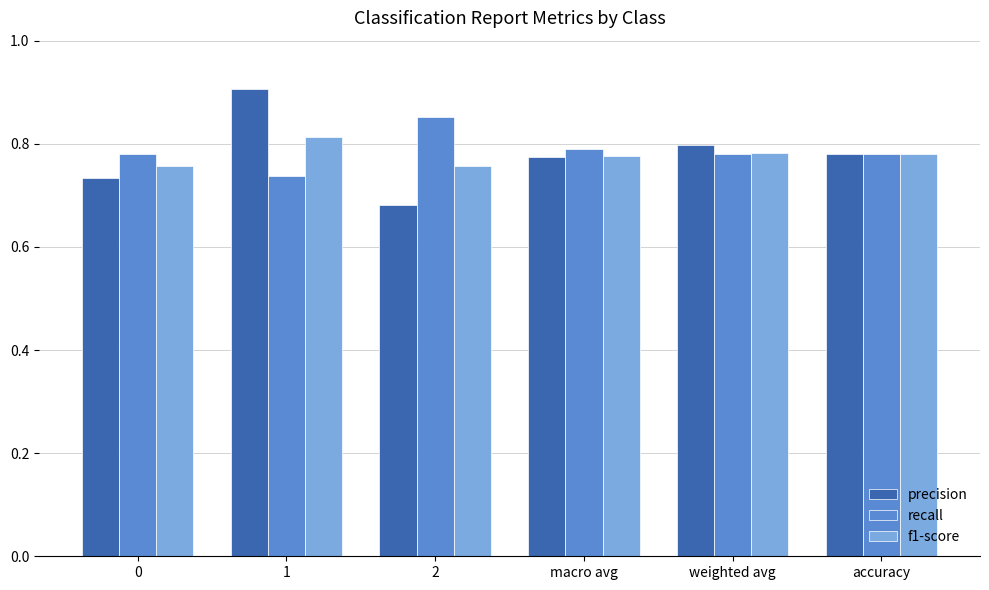

Rank the series at 2 from highest to lowest value.

recall, f1-score, precision